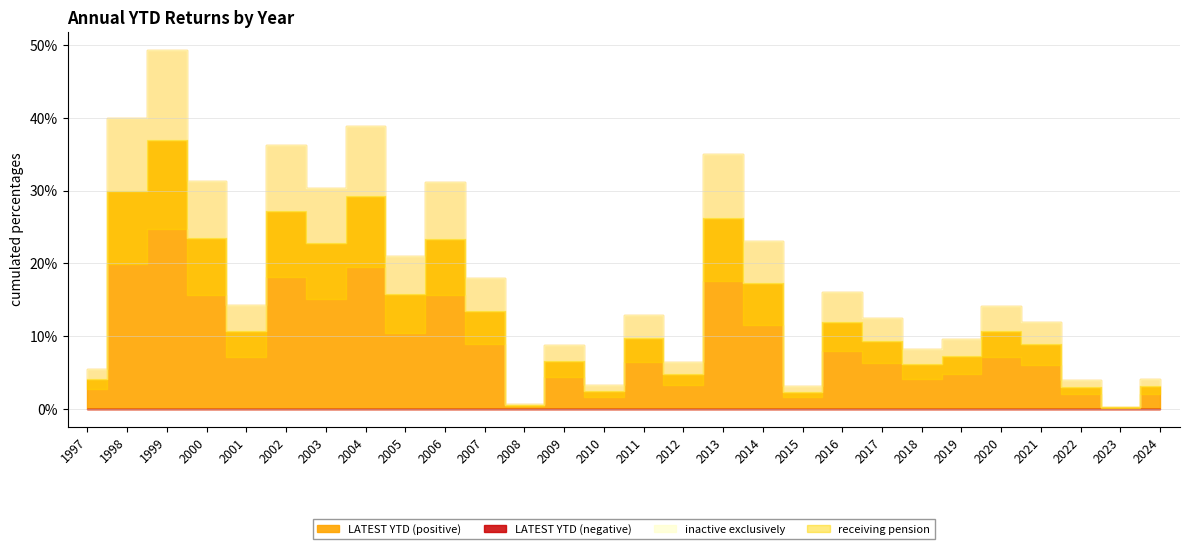

Reading left to right, transcribe all the data shown in this chart.

1997=5.5	1998=40.0	1999=49.4	2000=31.4	2001=14.3	2002=36.3	2003=30.3	2004=39.0	2005=21.0	2006=31.2	2007=18.0	2008=0.7	2009=8.8	2010=3.4	2011=12.9	2012=6.5	2013=35.1	2014=23.1	2015=3.1	2016=16.0	2017=12.5	2018=8.2	2019=9.7	2020=14.2	2021=12.0	2022=4.0	2023=0.3	2024=4.1